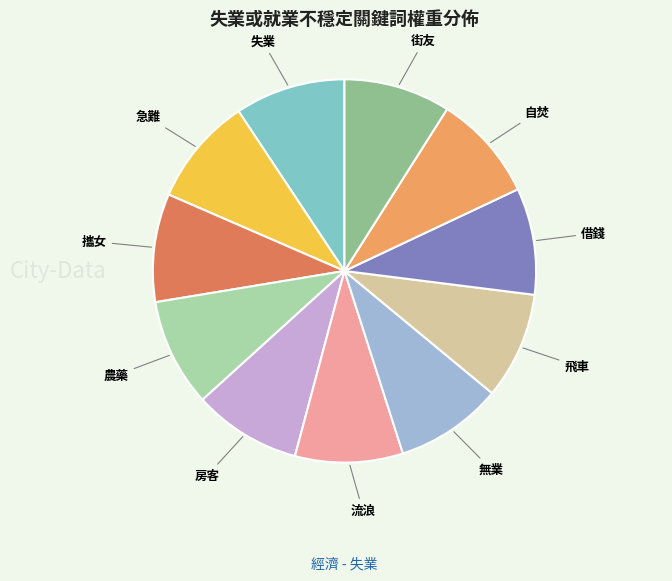

Does any single category account for the majority?

No